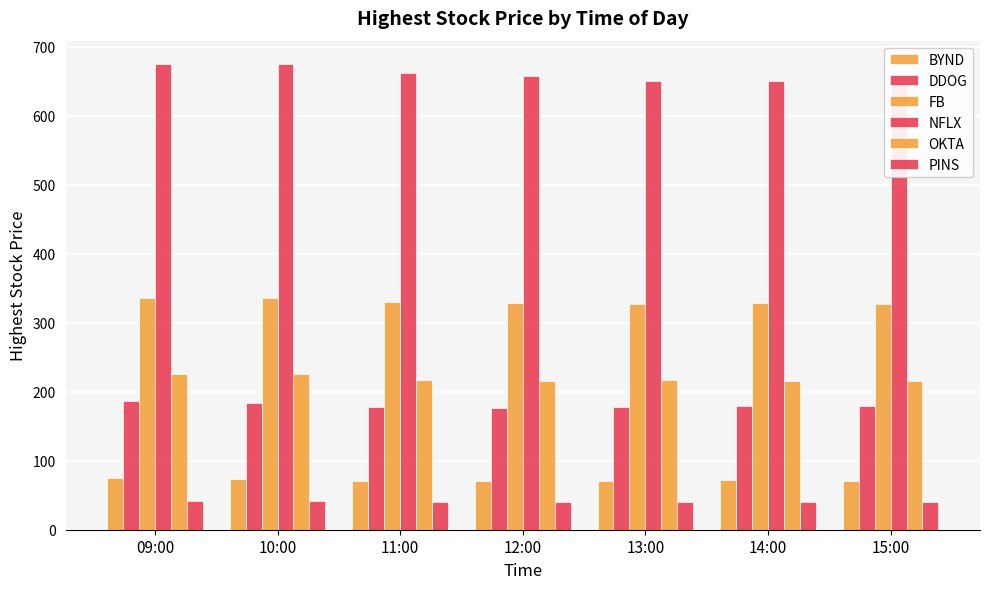

Which series changed the most between 10:00 and 14:00?

NFLX